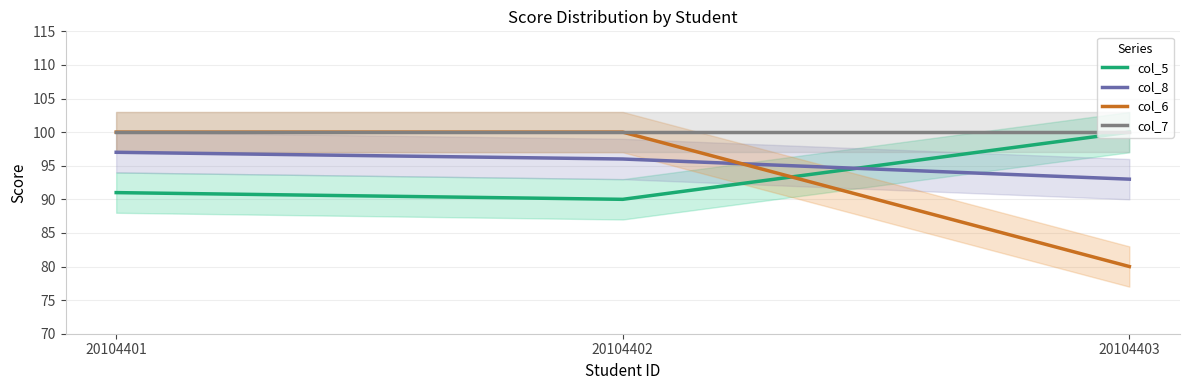

The col_5 series shows 90 at 20104402. True or false?

True